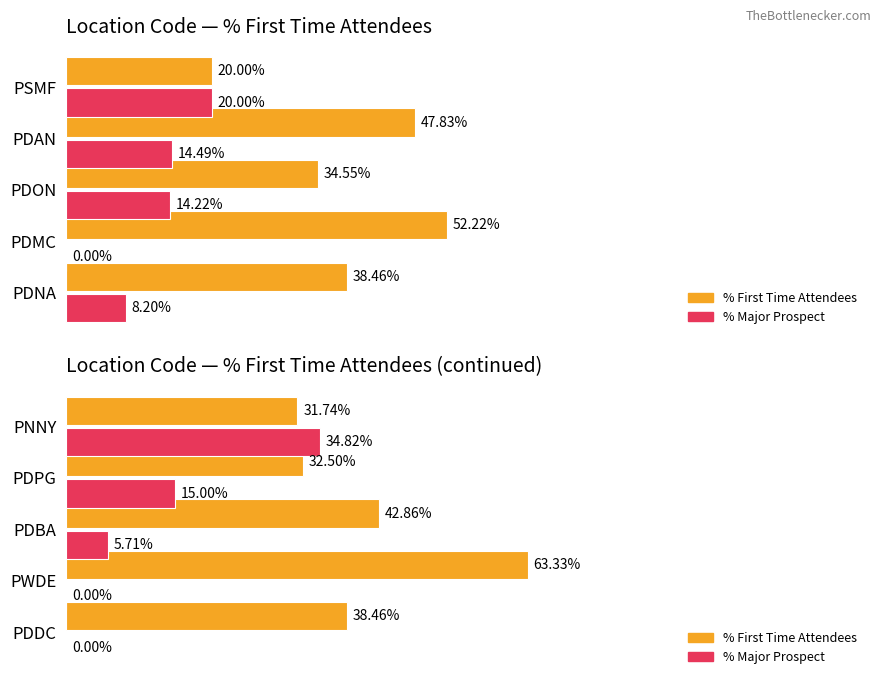

Between PDDC and PDBA, which is larger?

PDBA